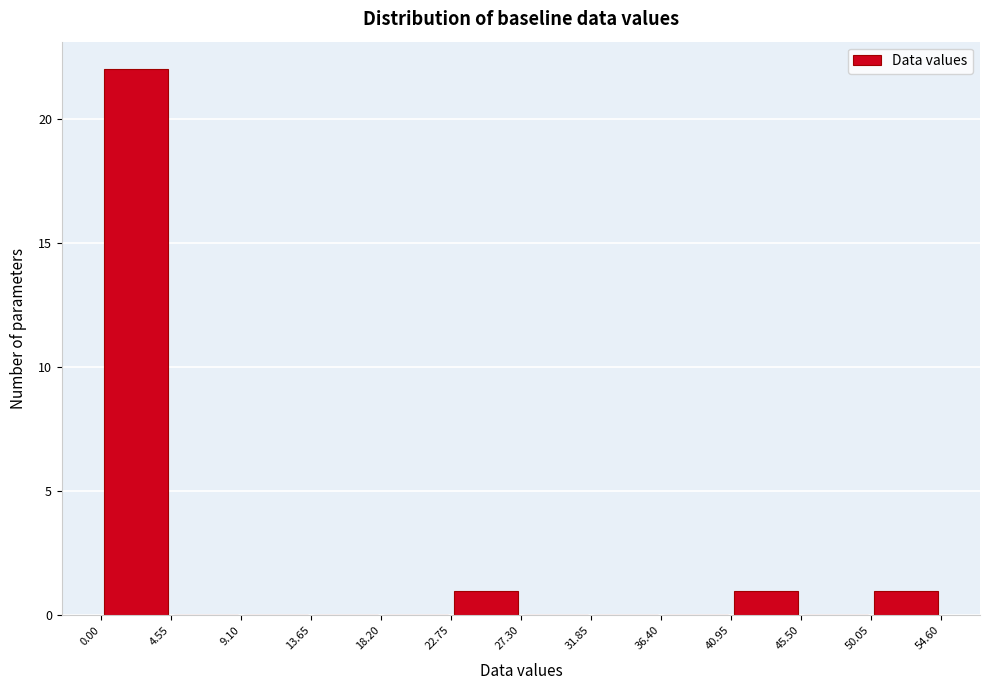

Over which range of the x-axis is the bar tallest?

0.00 to 4.55